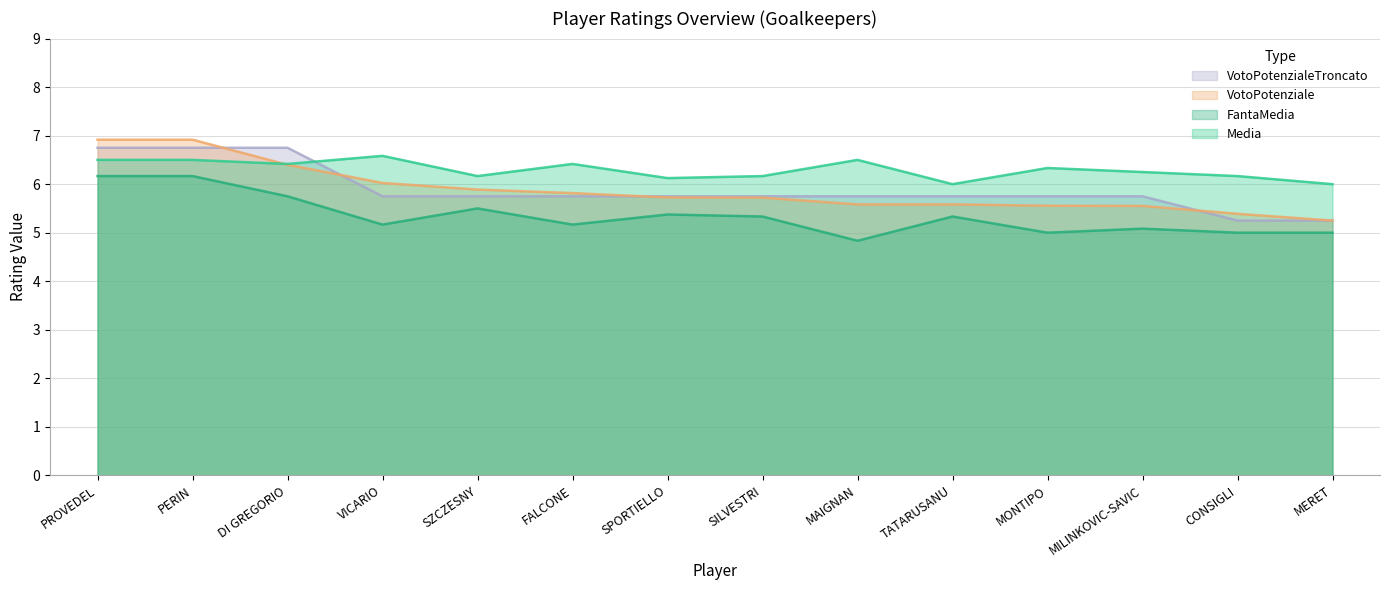

What is the approximate value of Media at PERIN?

6.5